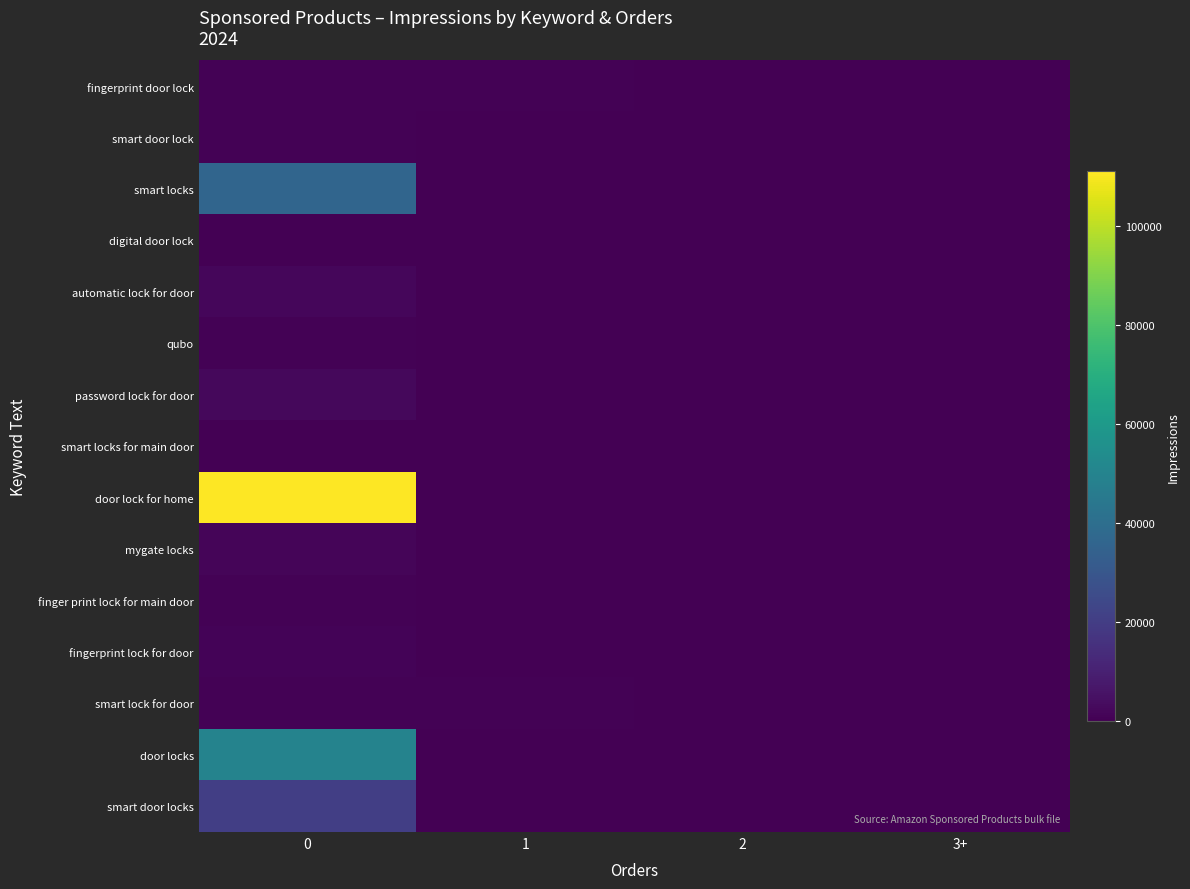

At how many categories does at least one series exceed 108045?

1